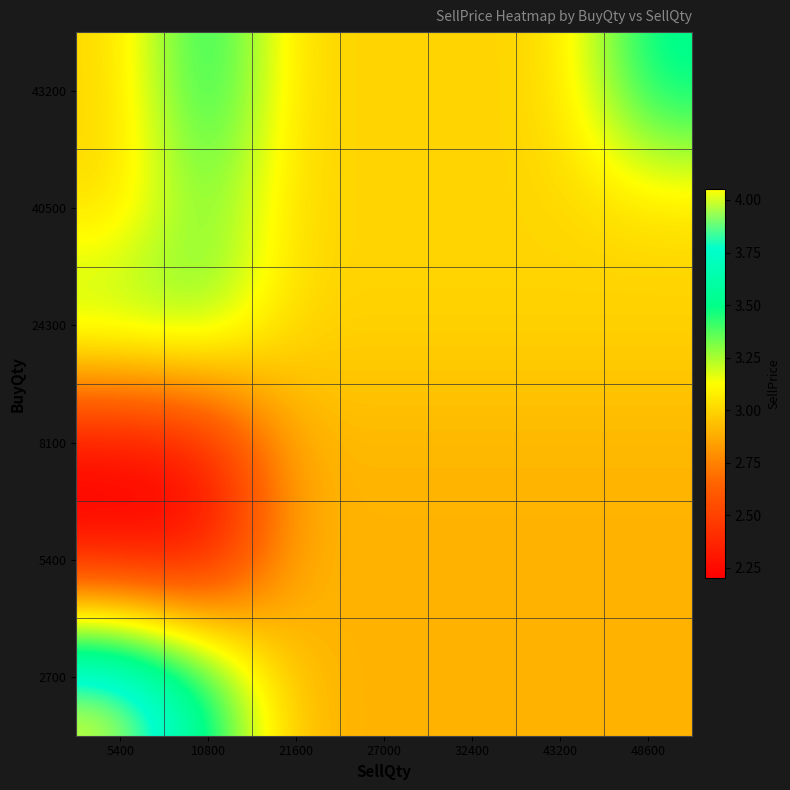

At 10800, list the series in order from largest to smallest.

2700, 43200, 24300, 40500, 8100, 5400